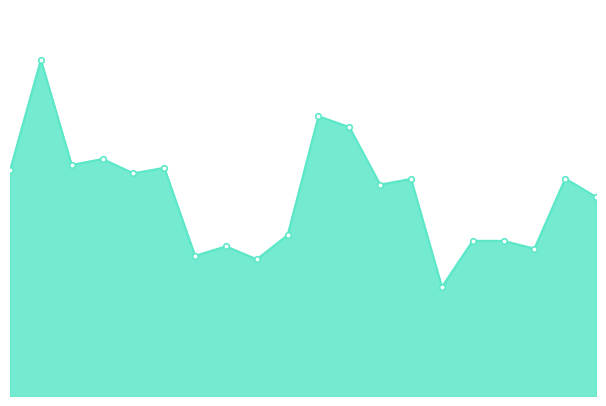

Reading left to right, what are all the values shown in this chart?

17533	26119	17952	18419	17302	17732	10890	11632	10618	12504	21741	20894	16423	16871	8478	12057	12053	11447	16898	15466